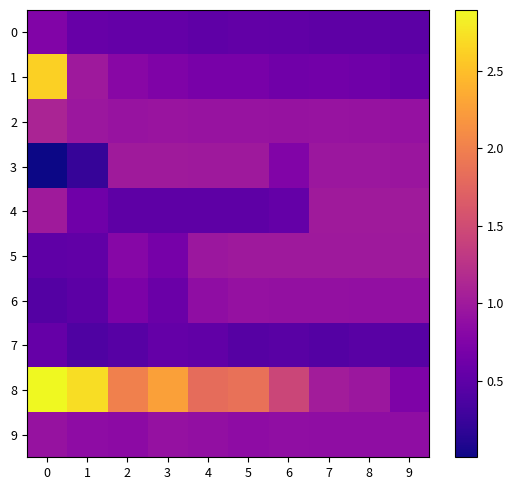

Which has a higher value, 8 or 1?

1